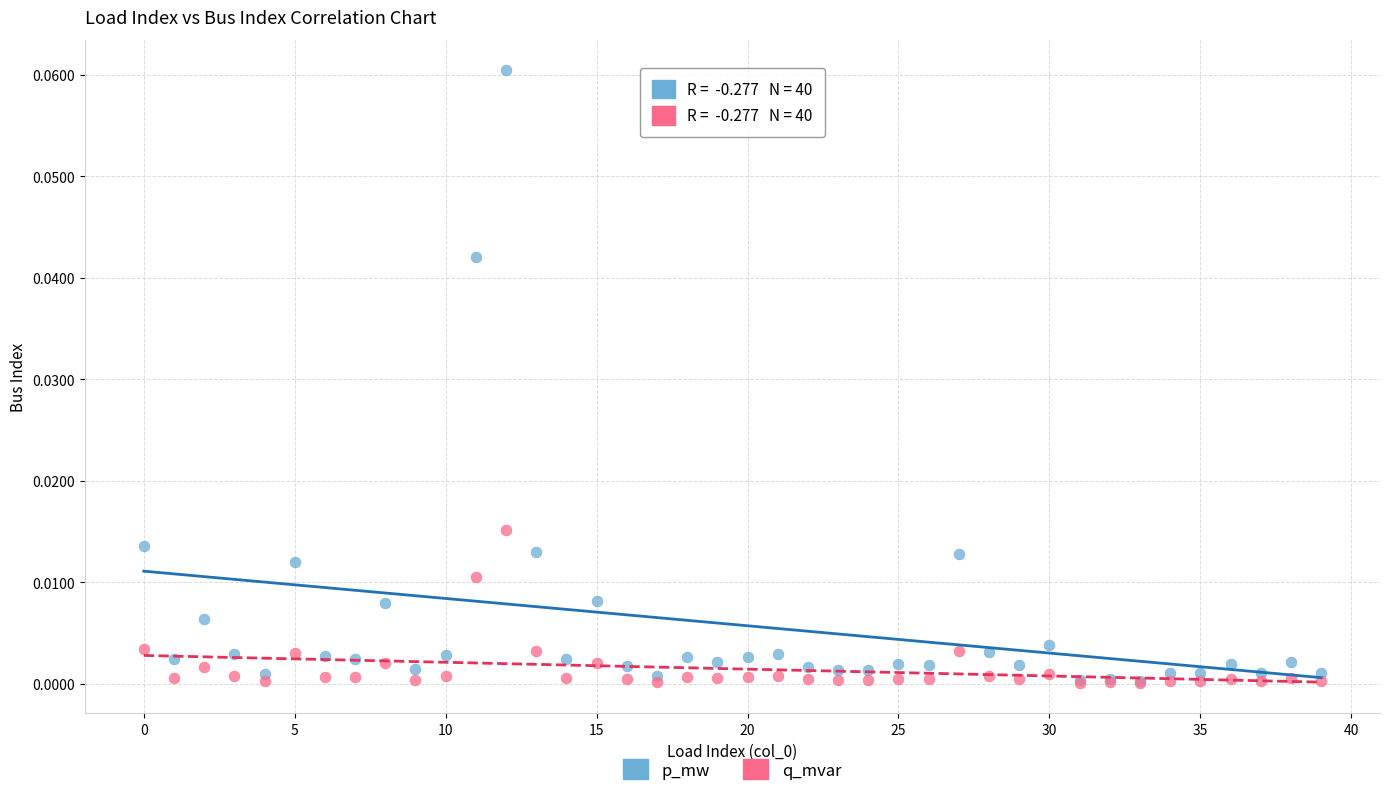

Which series has the widest spread of Y values?

p_mw